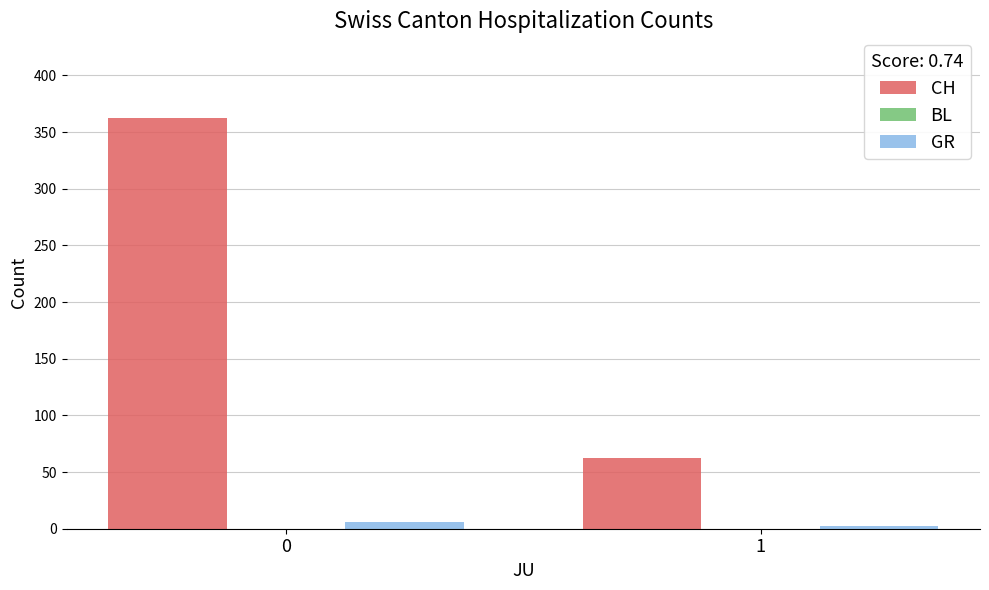

Between 0 and 1, which series saw the biggest shift?

CH